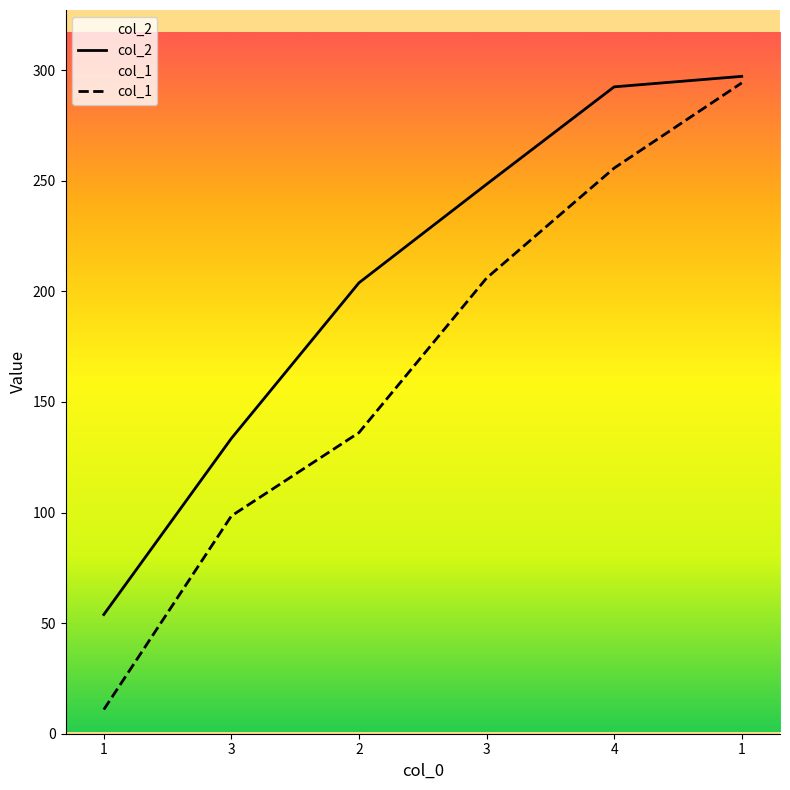

Where is col_1 nearest to the value 152?

2